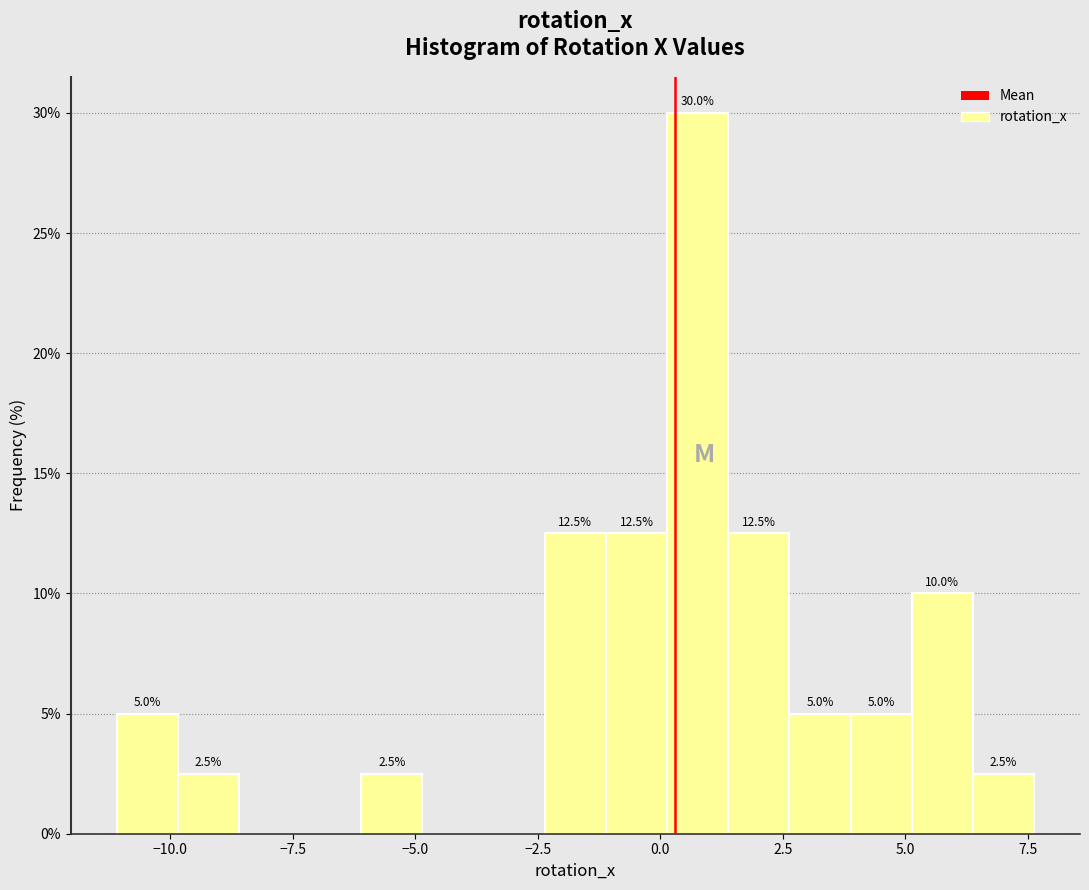

Around what value on the x-axis is the tallest bar? Give the approximate position of its centre, as read against the axis.

1.0